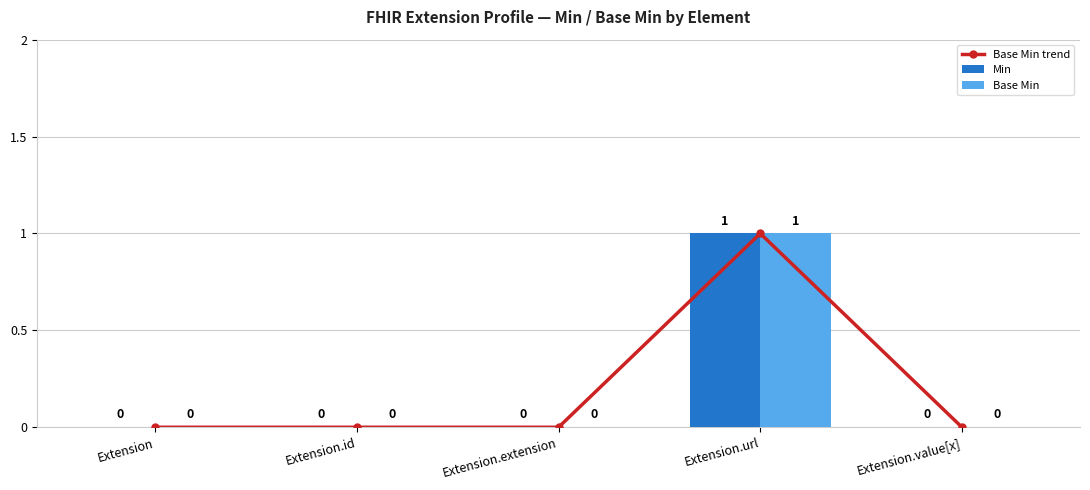

Which series has the largest total across all categories?

Base Min trend